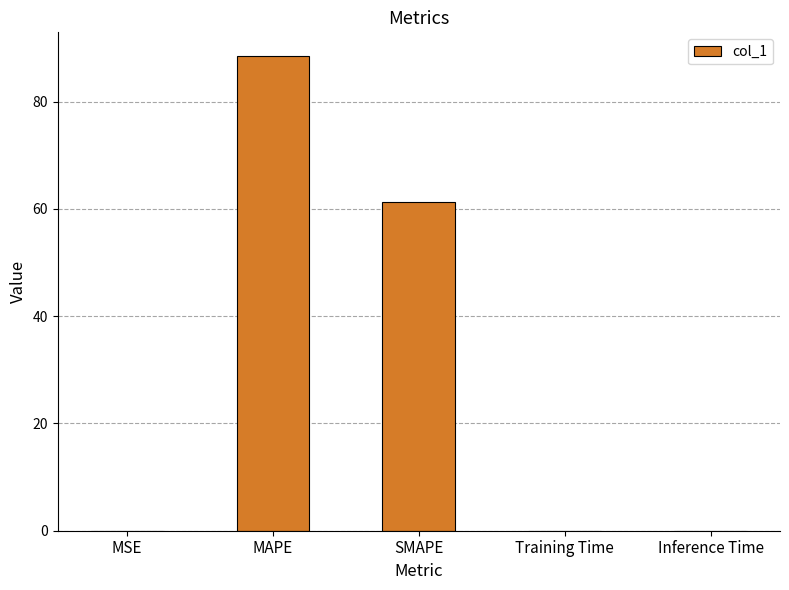

The chart shows a value of 88.5 at MAPE. True or false?

True